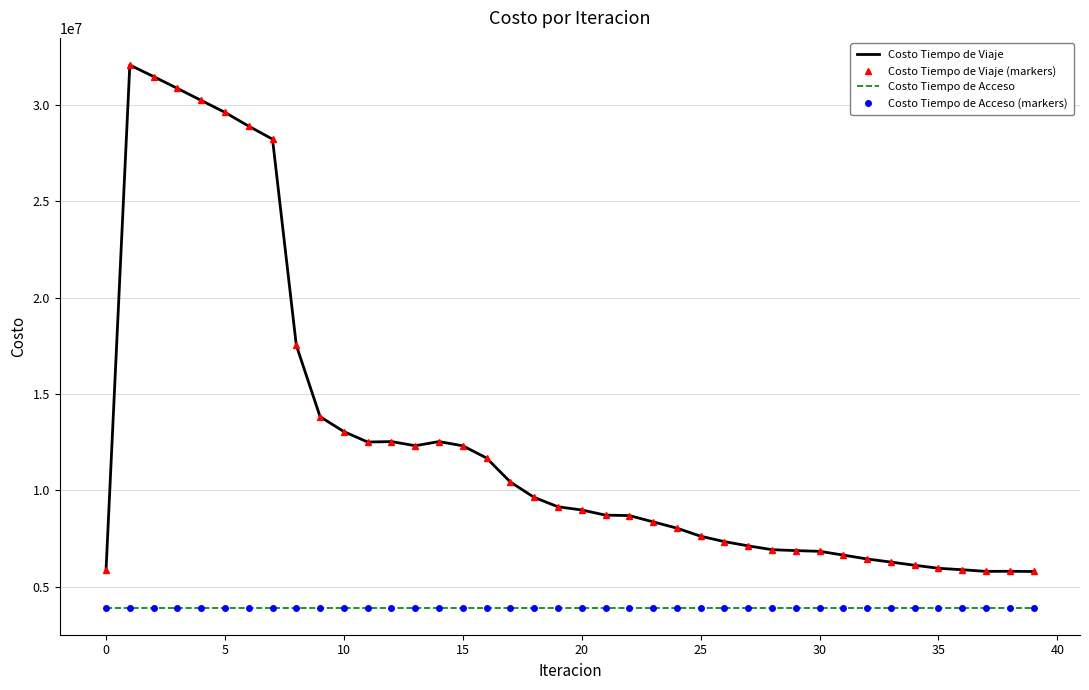

How many interior local valleys does the Costo Tiempo de Viaje (markers) series have?

3